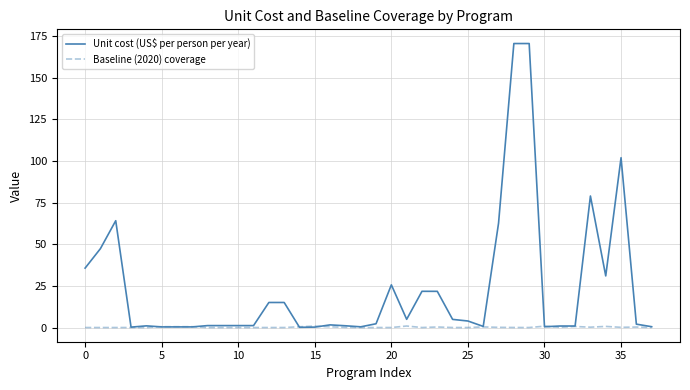

Which series has the widest spread of values?

Unit cost (US$ per person per year)